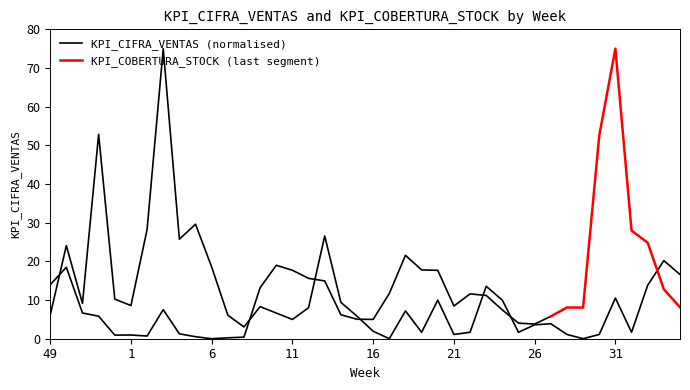

What position from the left is 53?

5